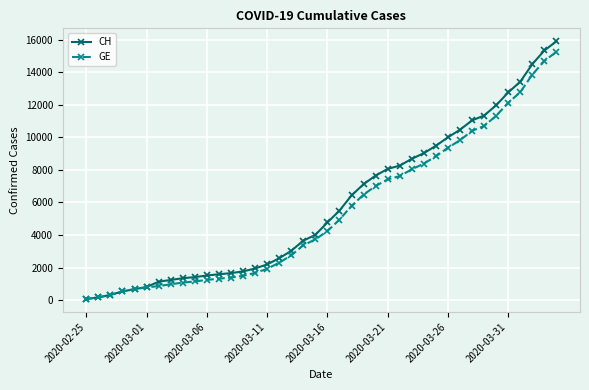

What is the maximum value for GE?

15258